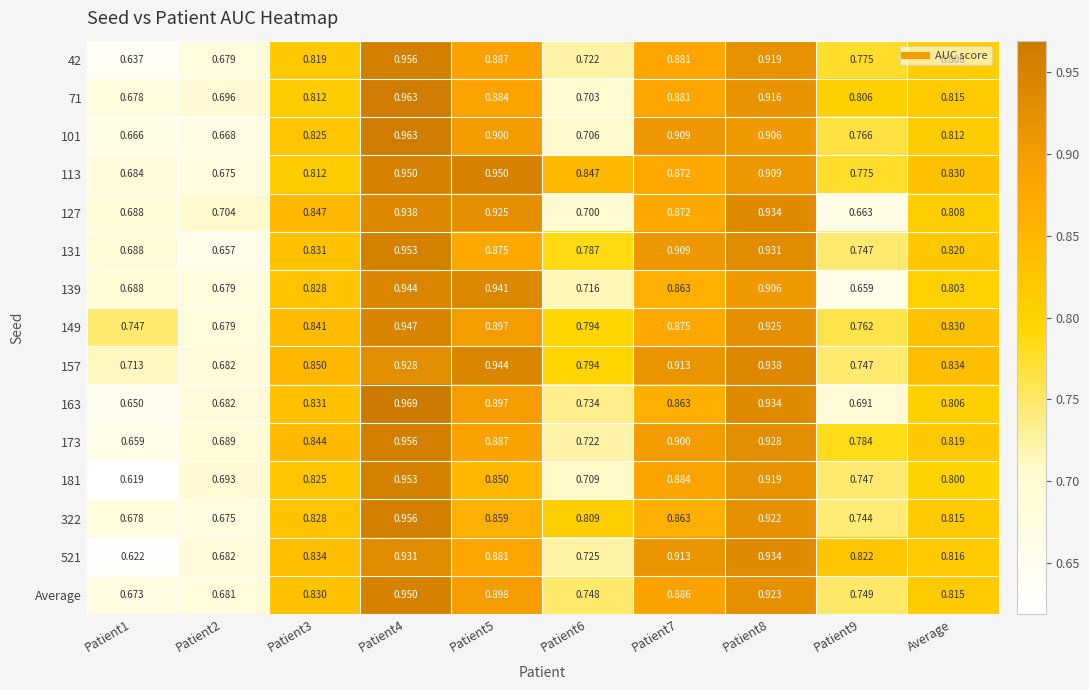

Is the value of 42 at Patient7 greater than the value of 173 at Patient2?

Yes